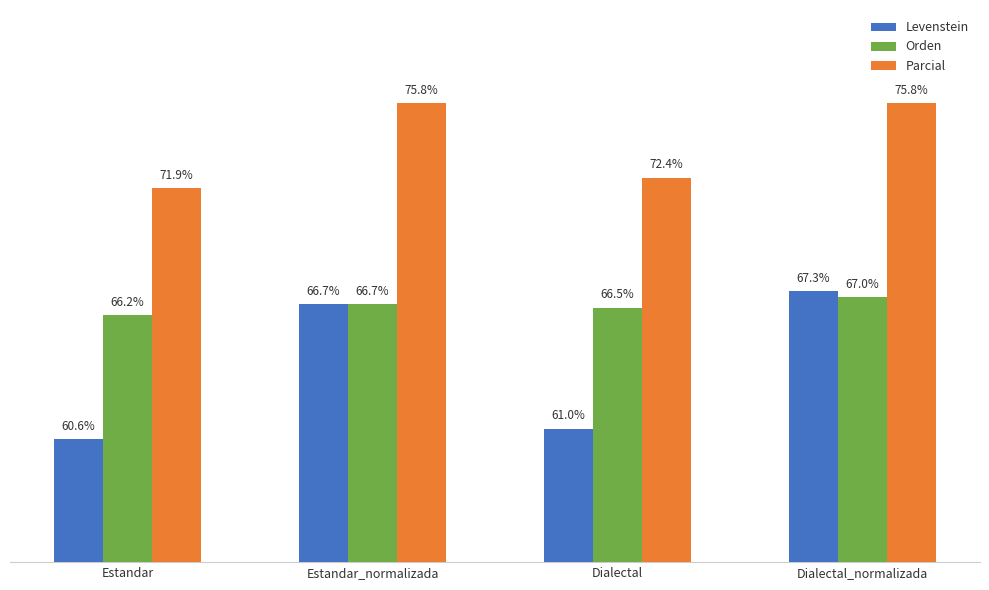

Rank the categories by Orden value from lowest to highest.

Estandar, Dialectal, Estandar_normalizada, Dialectal_normalizada